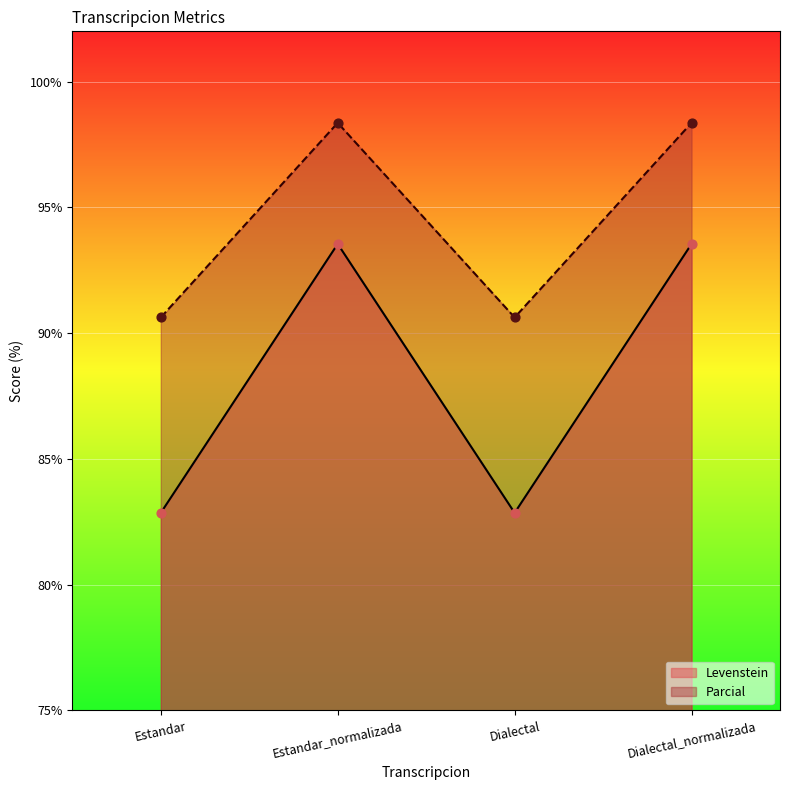

Which series has the largest total across all categories?

Parcial